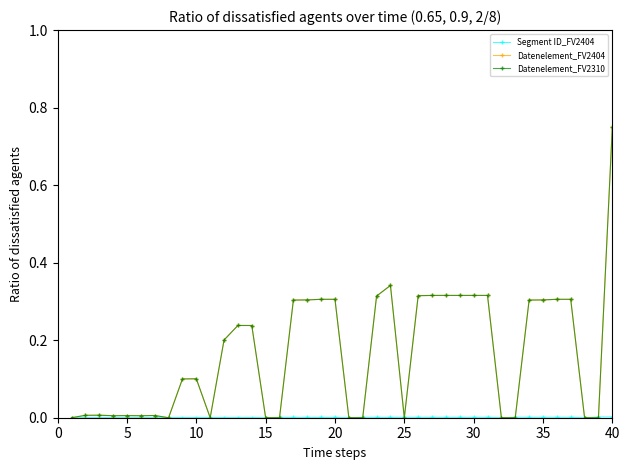

Is this an area chart (filled region under the line)?

No